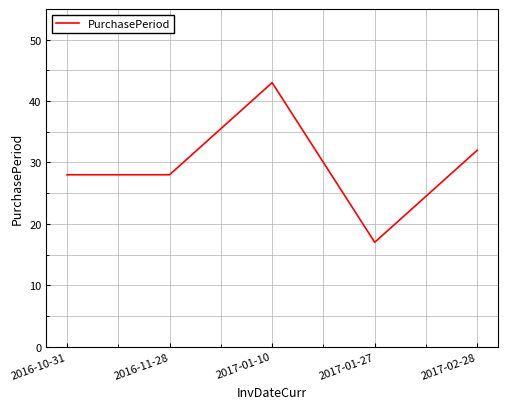

What position from the right is 2017-01-27?

2